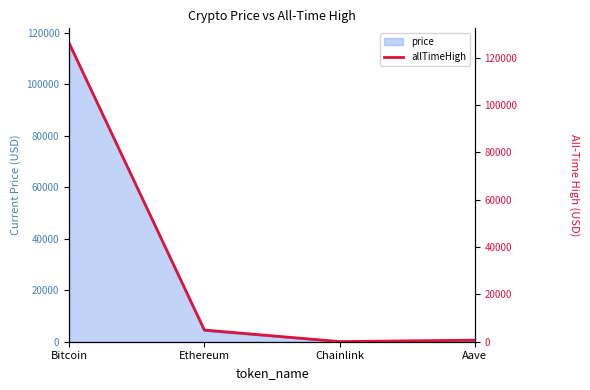

Reading left to right, what are all the values shown in this chart?

Bitcoin=126080.0	Ethereum=4946.1	Chainlink=52.7	Aave=661.7